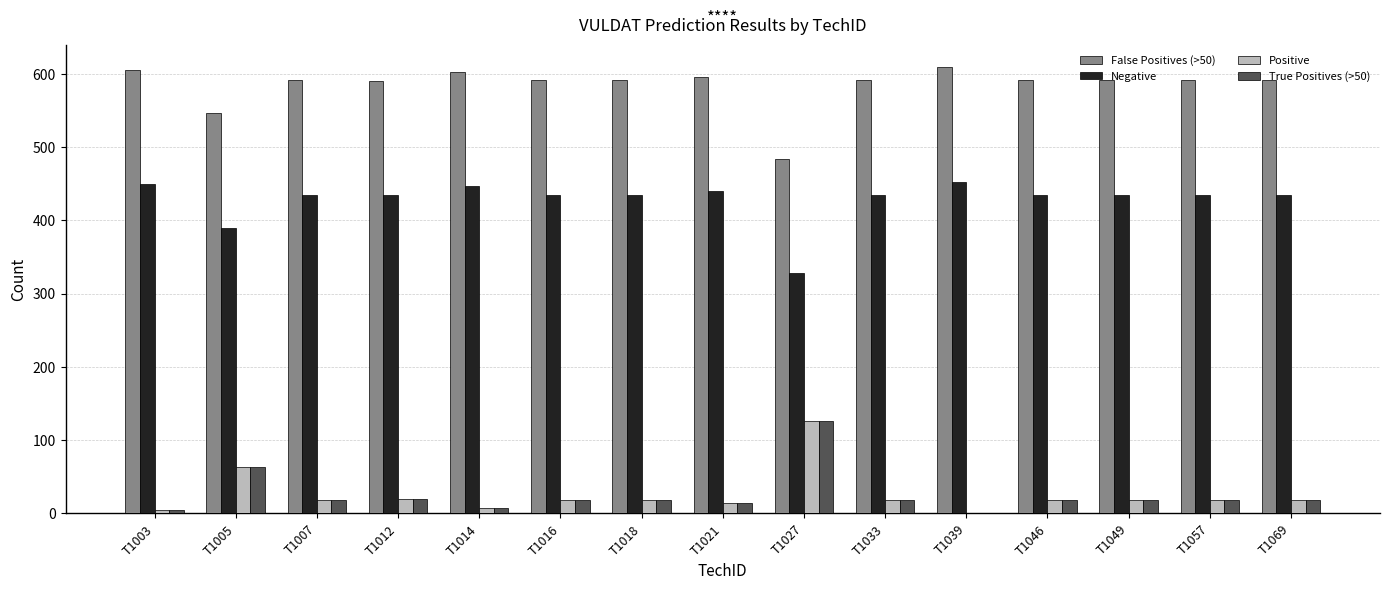

Is it true that False Positives (>50) equals 329 at T1003?

False